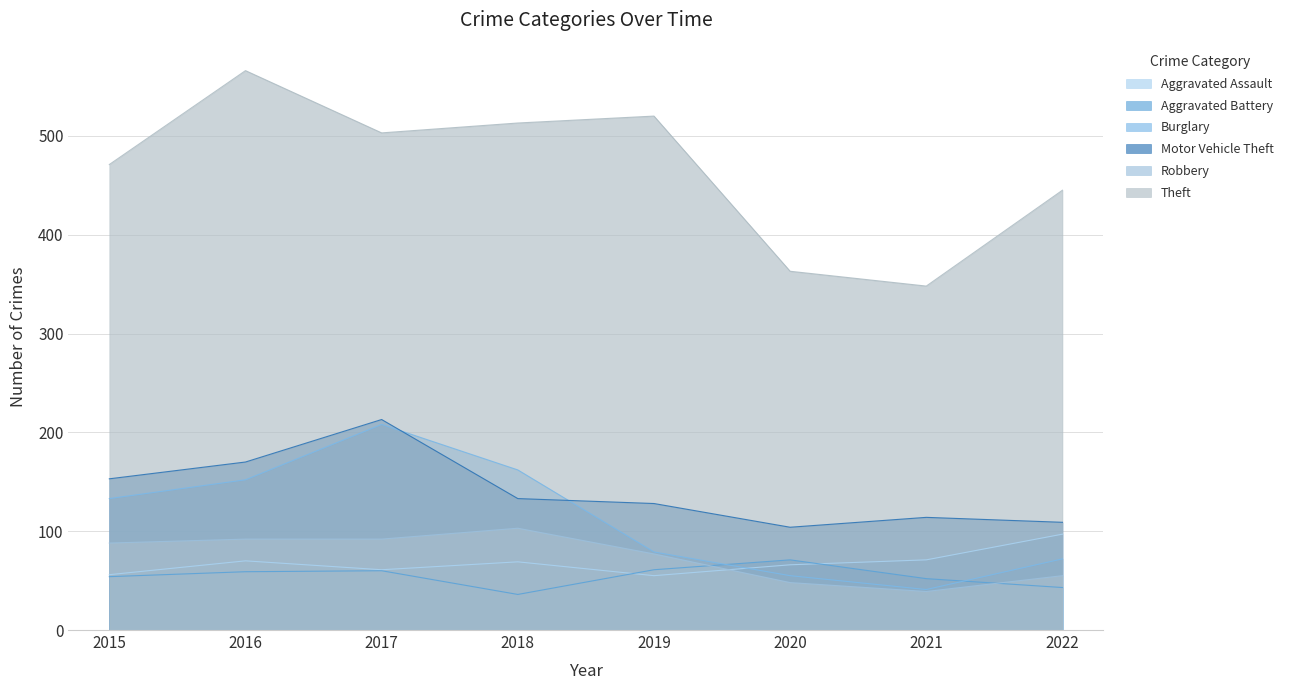

What is the average value of the Theft series?

466